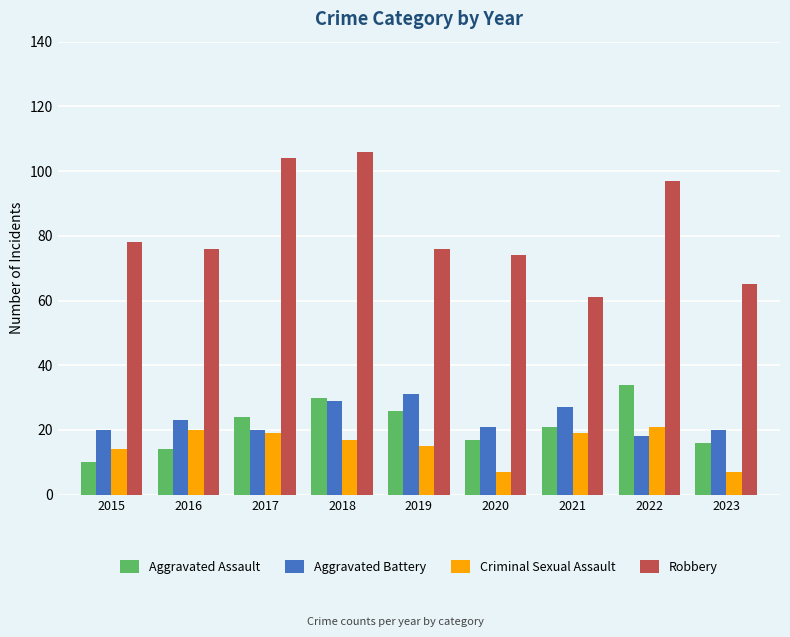

What are all the series names shown in the legend?

Aggravated Assault, Aggravated Battery, Criminal Sexual Assault, Robbery